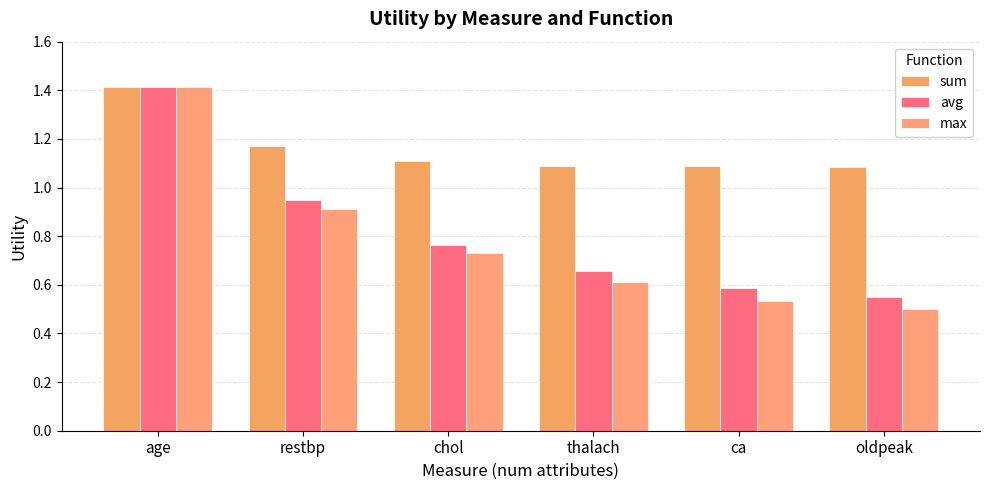

At how many categories does at least one series exceed 0?

6